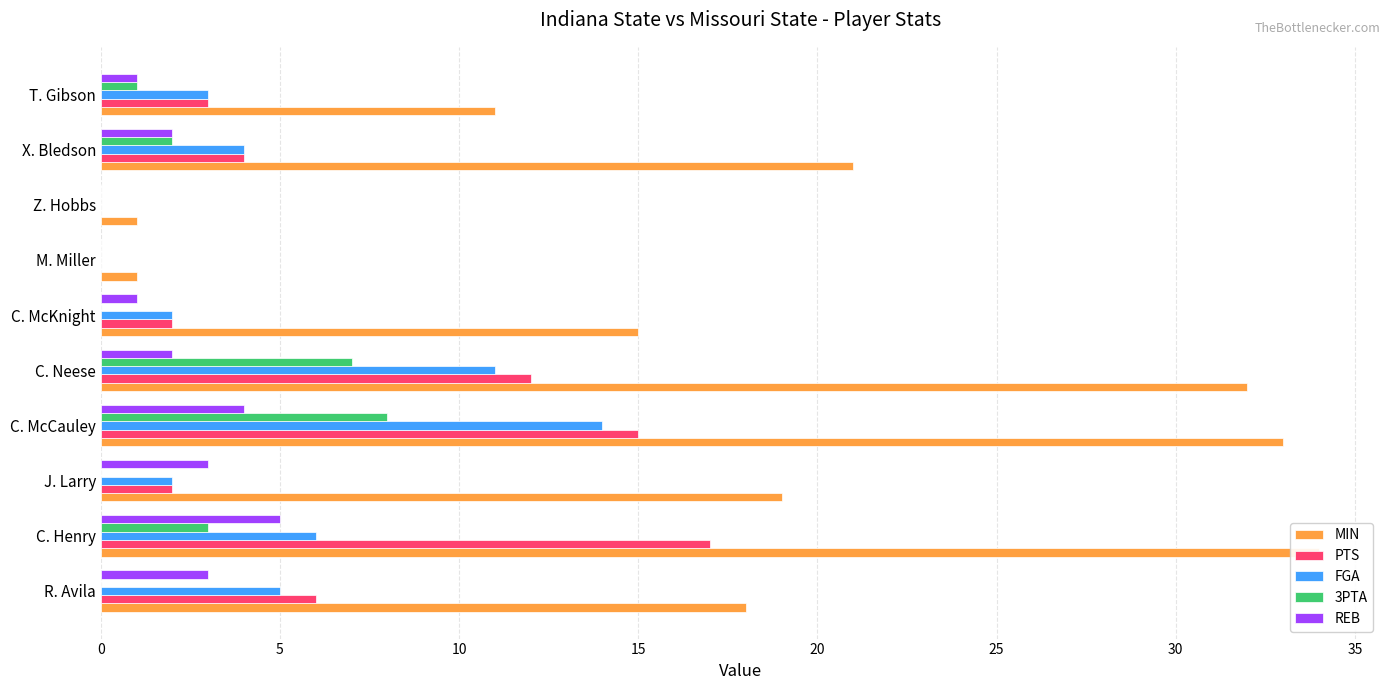

What are all the series names shown in the legend?

MIN, PTS, FGA, 3PTA, REB